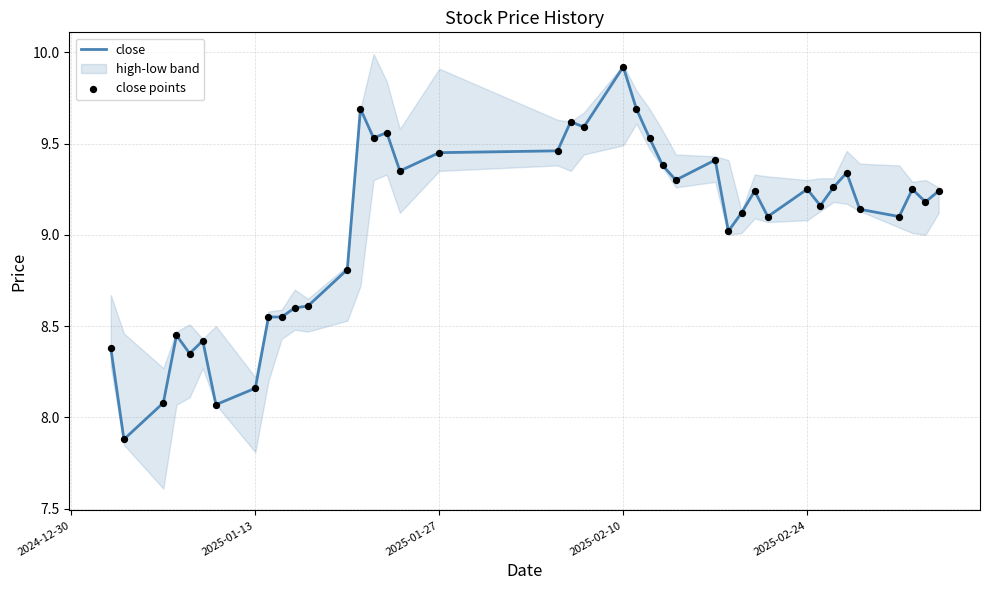

Which category has the highest value in the close series?

2025-02-10